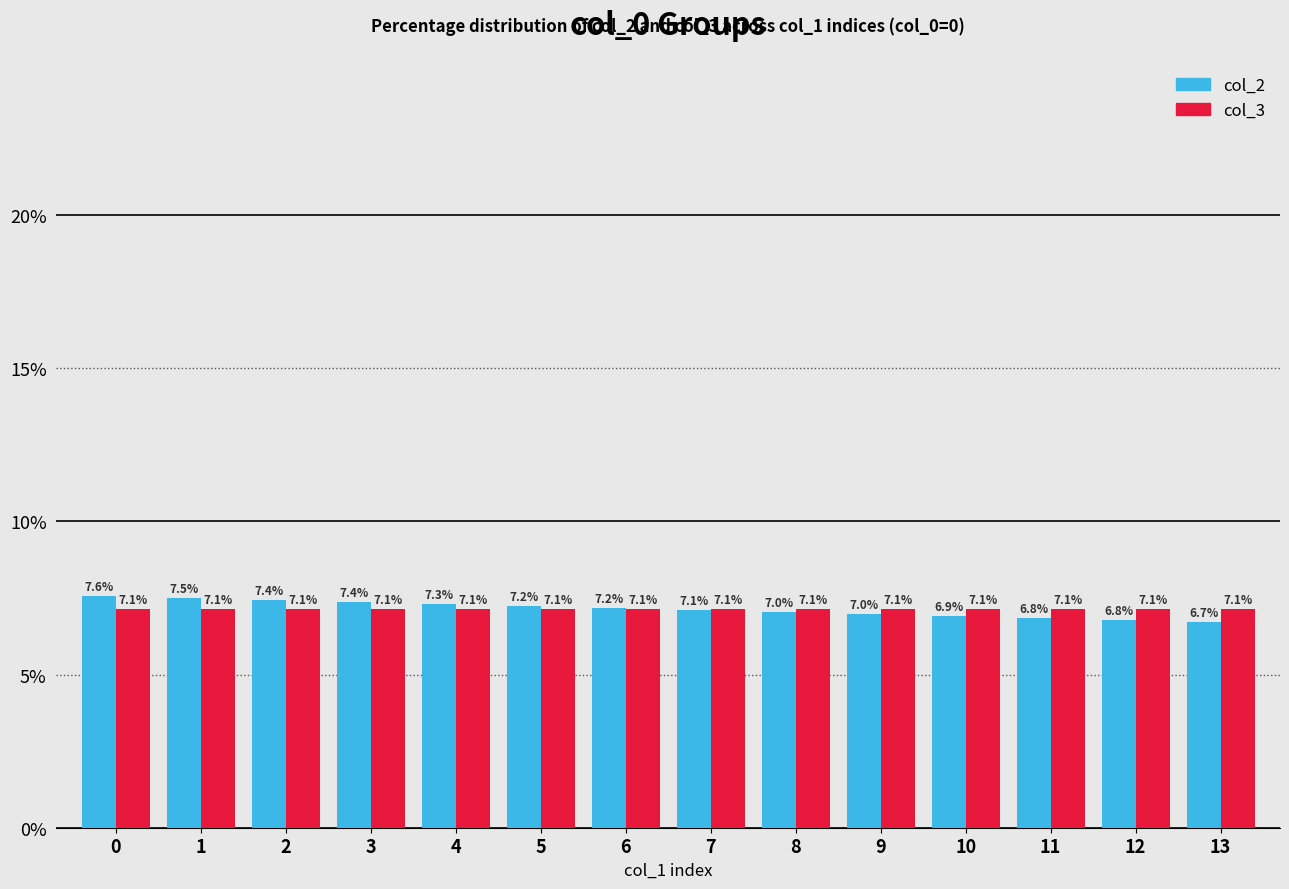

Are the bars horizontal?

No